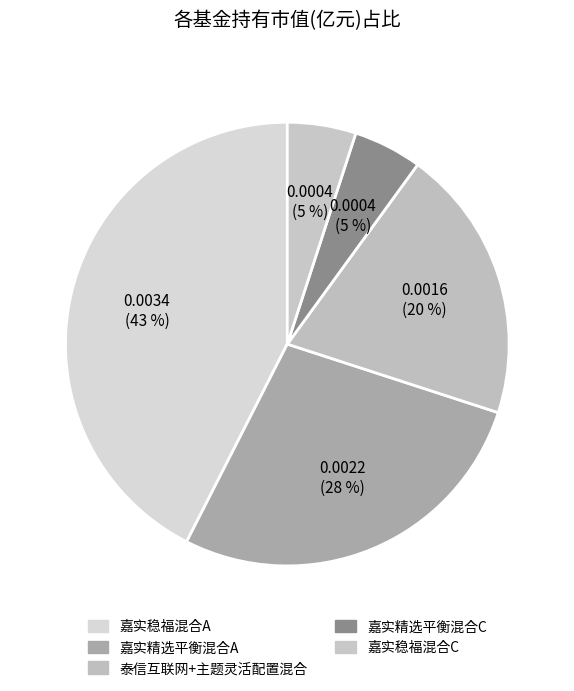

What portion of the pie excludes 嘉实精选平衡混合A?

72.5%